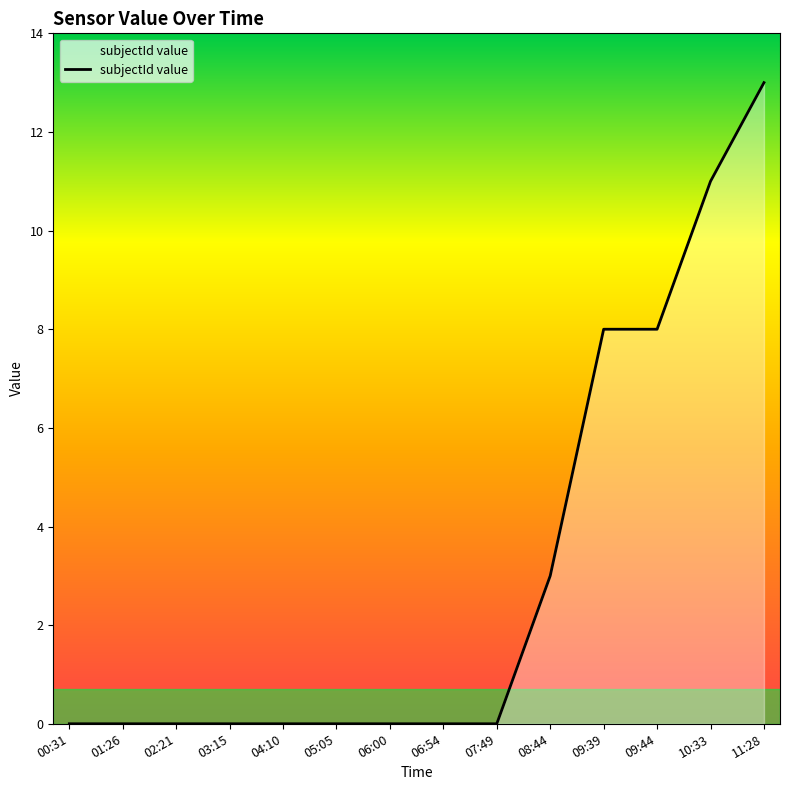

The value at 09:44 is 11. True or false?

False